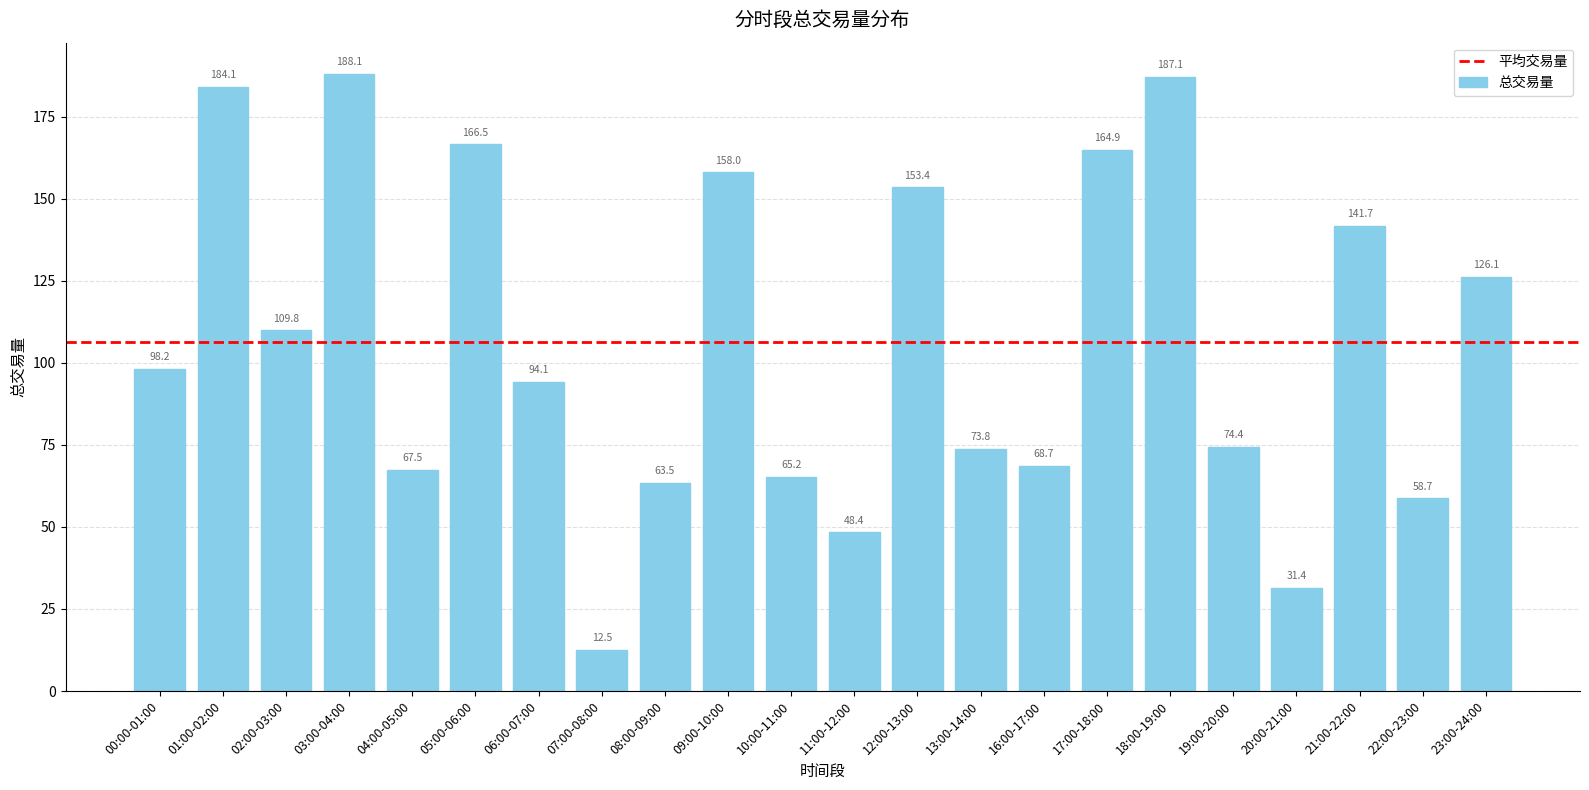

List the labels in order of value, largest first.

03:00-04:00, 18:00-19:00, 01:00-02:00, 05:00-06:00, 17:00-18:00, 09:00-10:00, 12:00-13:00, 21:00-22:00, 23:00-24:00, 02:00-03:00, 00:00-01:00, 06:00-07:00, 19:00-20:00, 13:00-14:00, 16:00-17:00, 04:00-05:00, 10:00-11:00, 08:00-09:00, 22:00-23:00, 11:00-12:00, 20:00-21:00, 07:00-08:00